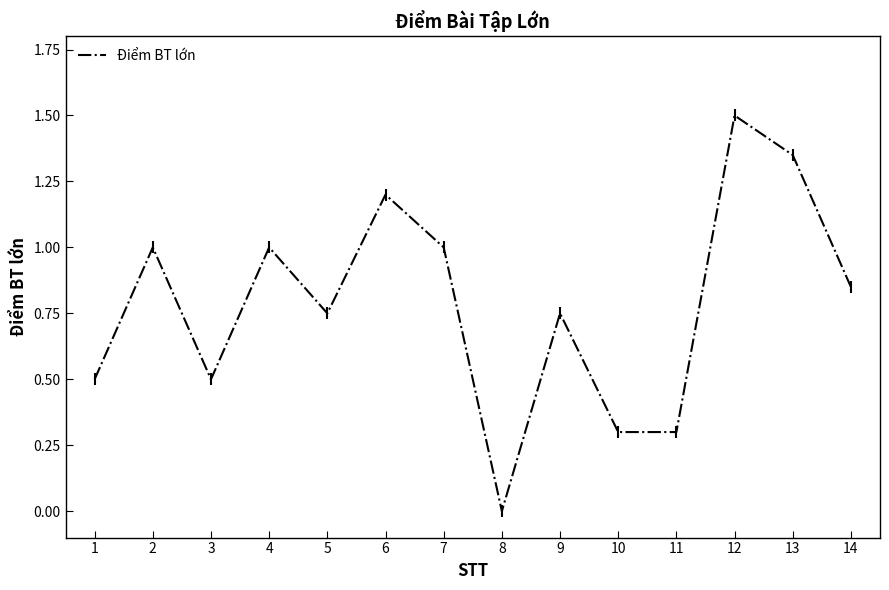

Where is the data nearest to the value 0?

8